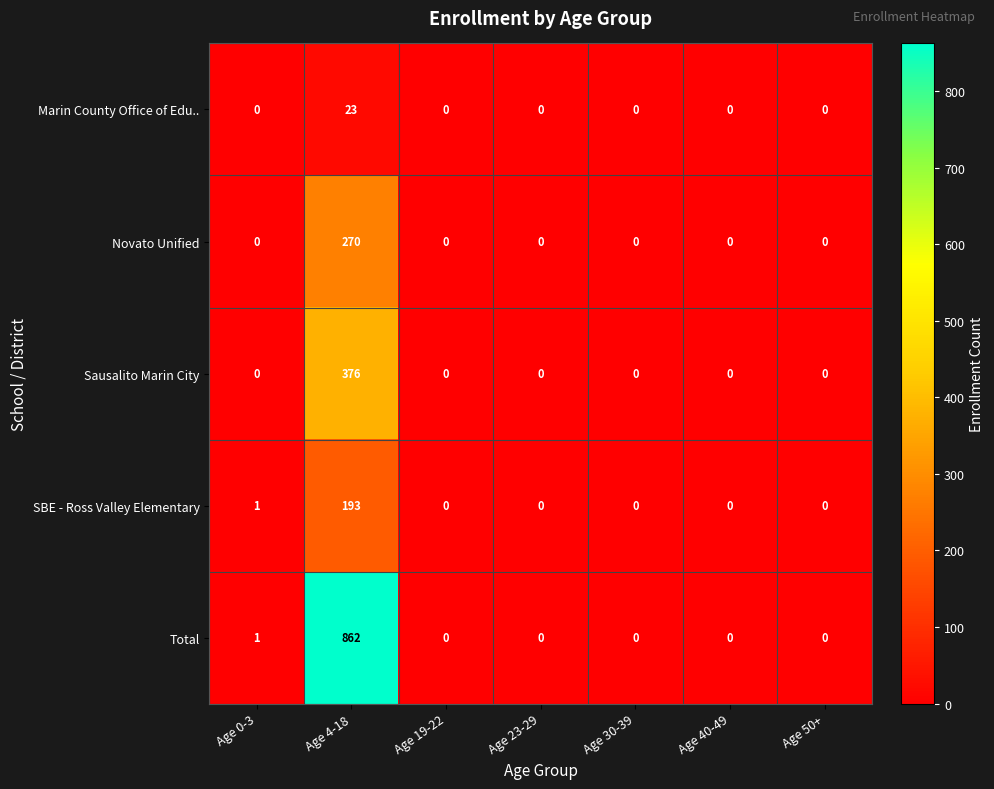

What is the average value of the Sausalito Marin City series?

54